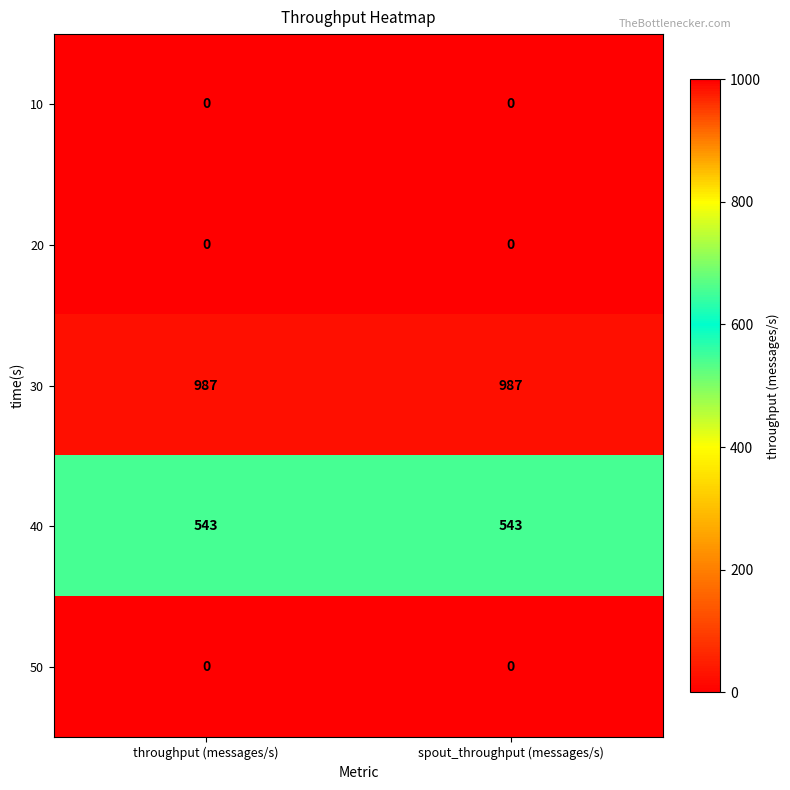

What is the spread (max minus min) of values at throughput (messages/s)?

987